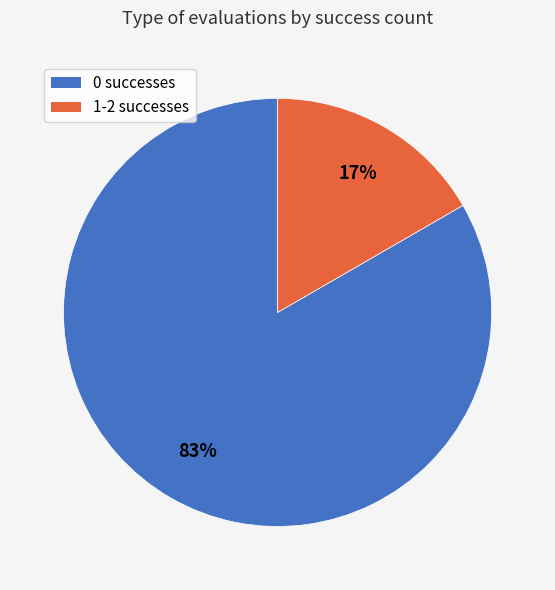

To the nearest percent, what is the average slice percentage?

50%